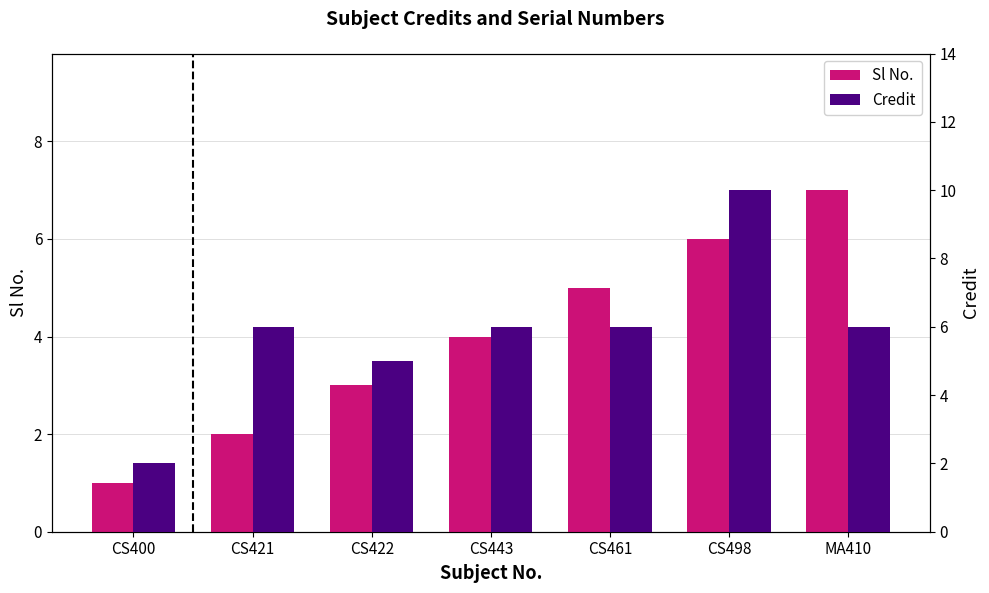

What is the average value of the Sl No. series?

4